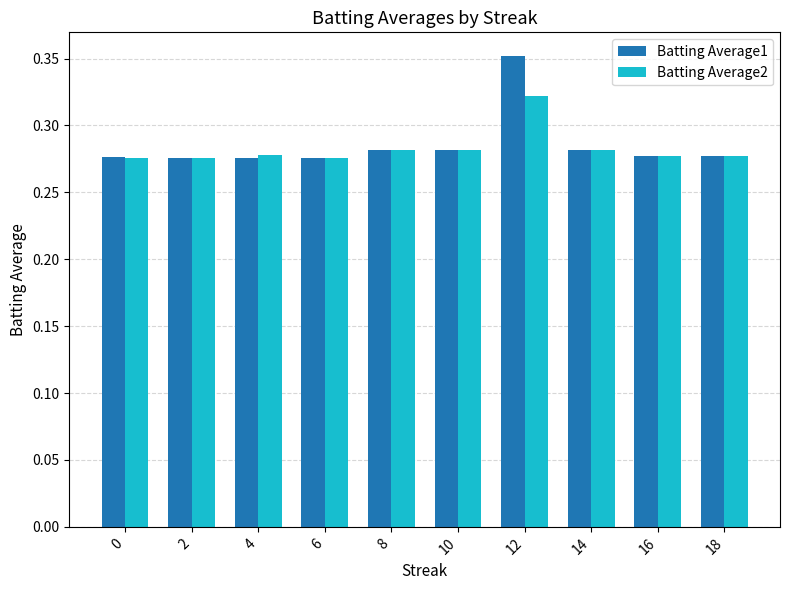

Count the number of data series in this chart.

2